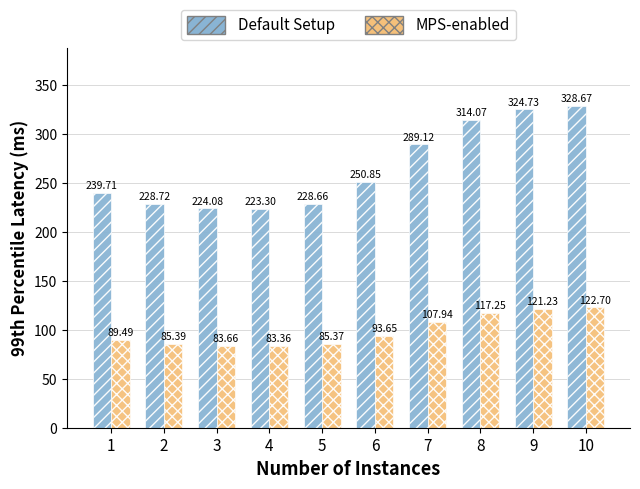

Which series has the largest range (max minus min)?

Default Setup